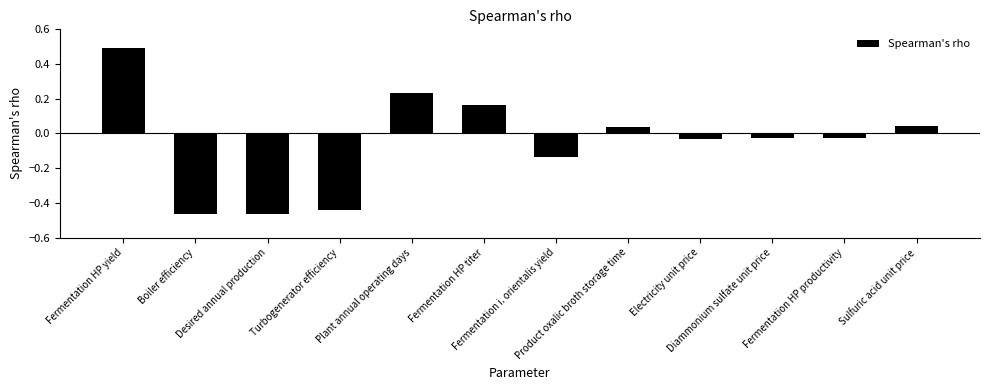

The chart shows a value of 0.5 at Fermentation HP yield. True or false?

True